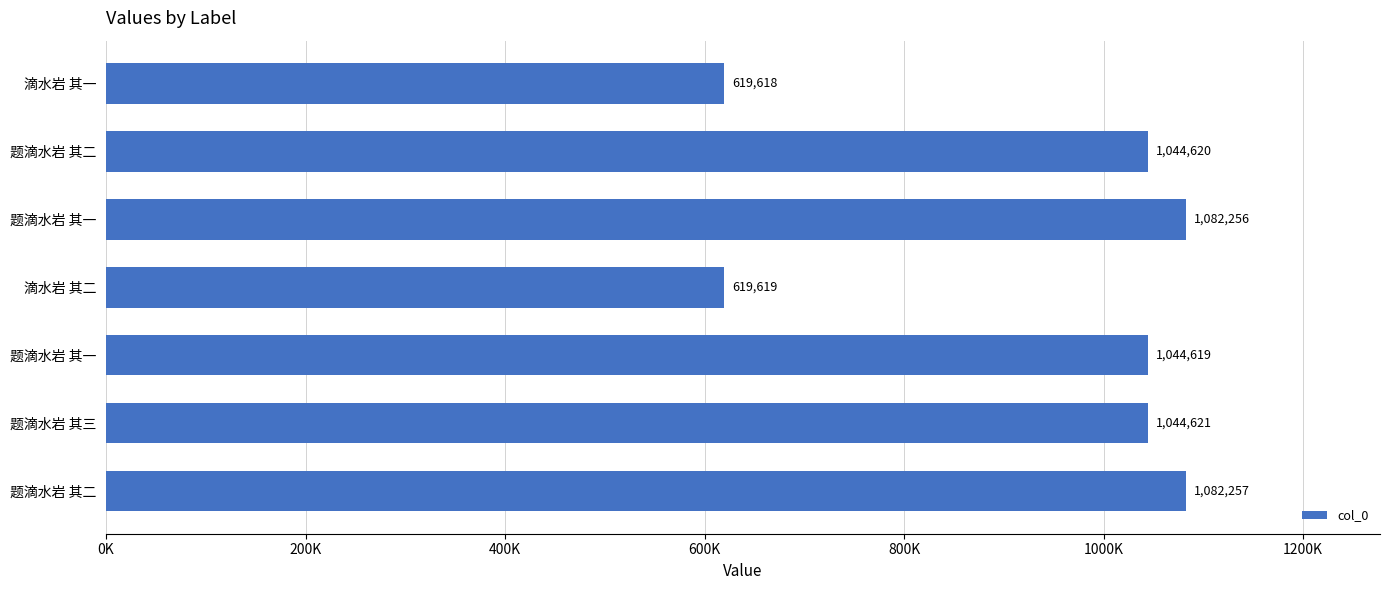

Are the bars horizontal?

Yes